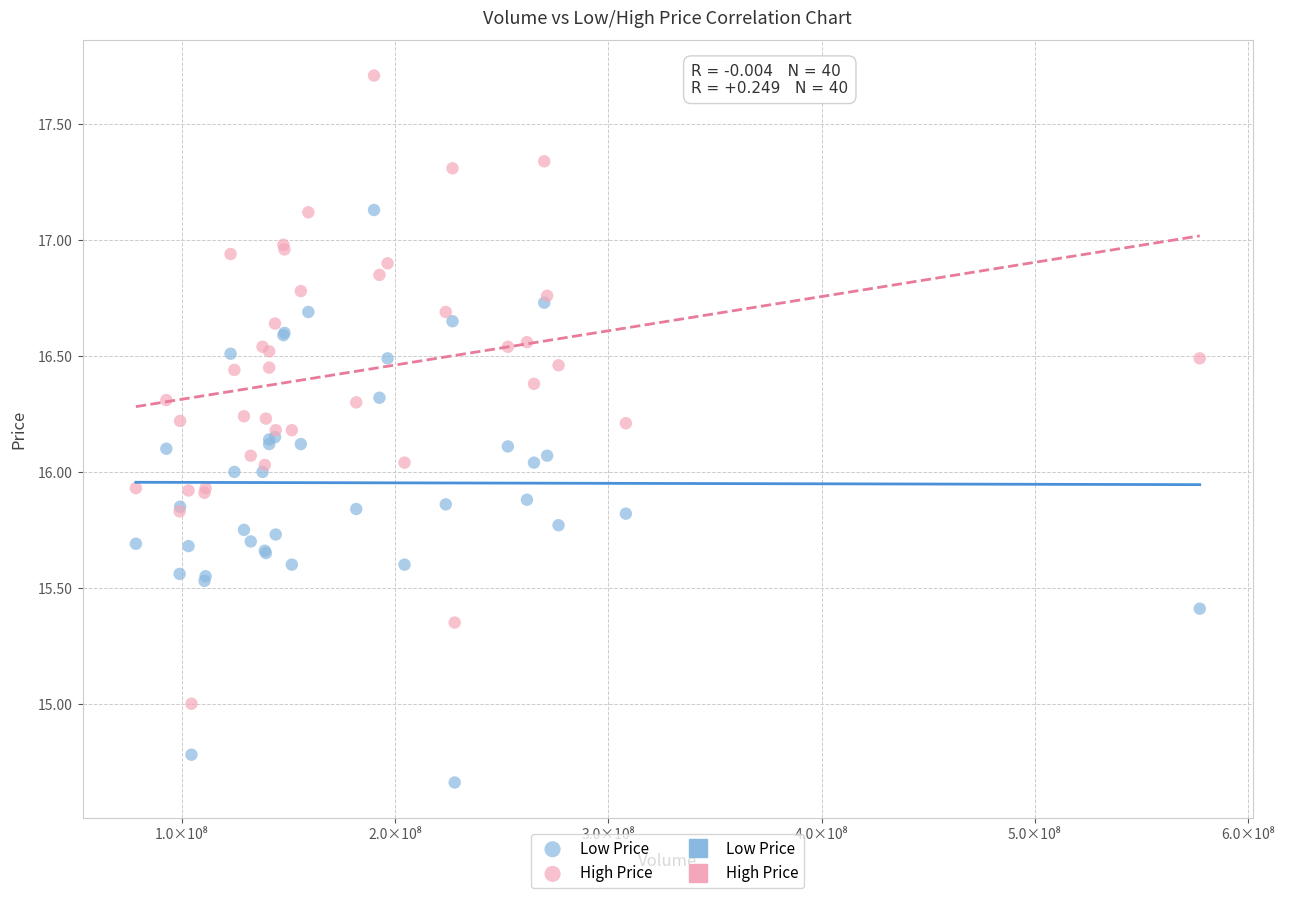

Which series reaches the maximum Y coordinate?

High Price